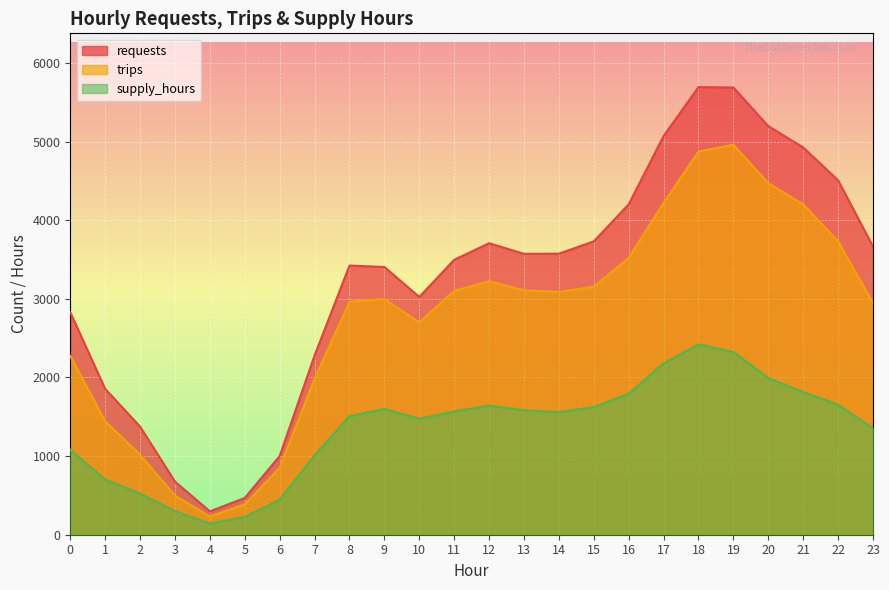

What is the total value across all series at 16?

9514.7